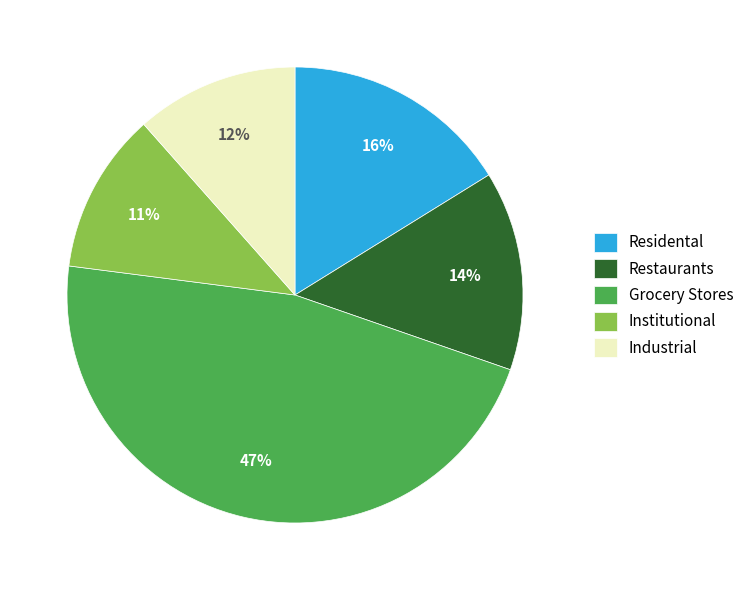

True or false: Restaurants accounts for 14% of the total.

True